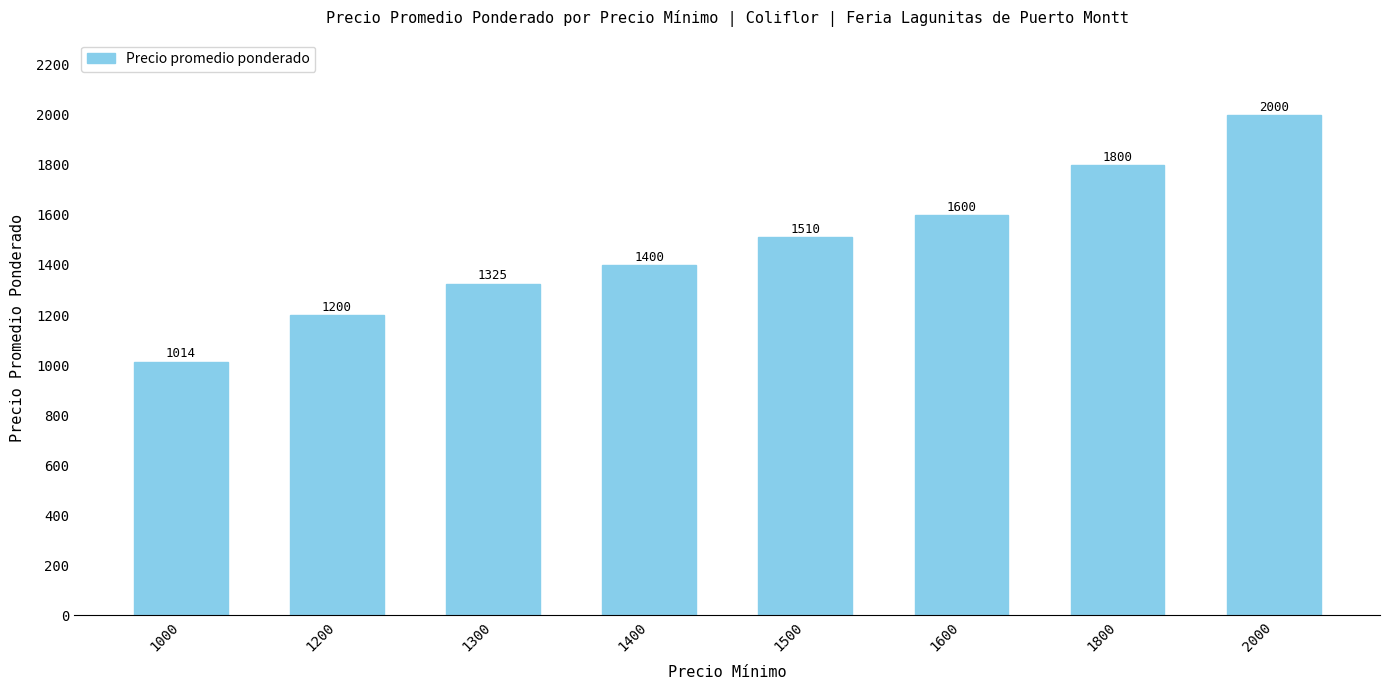

Is it true that the value at 1200 is 1200?

True